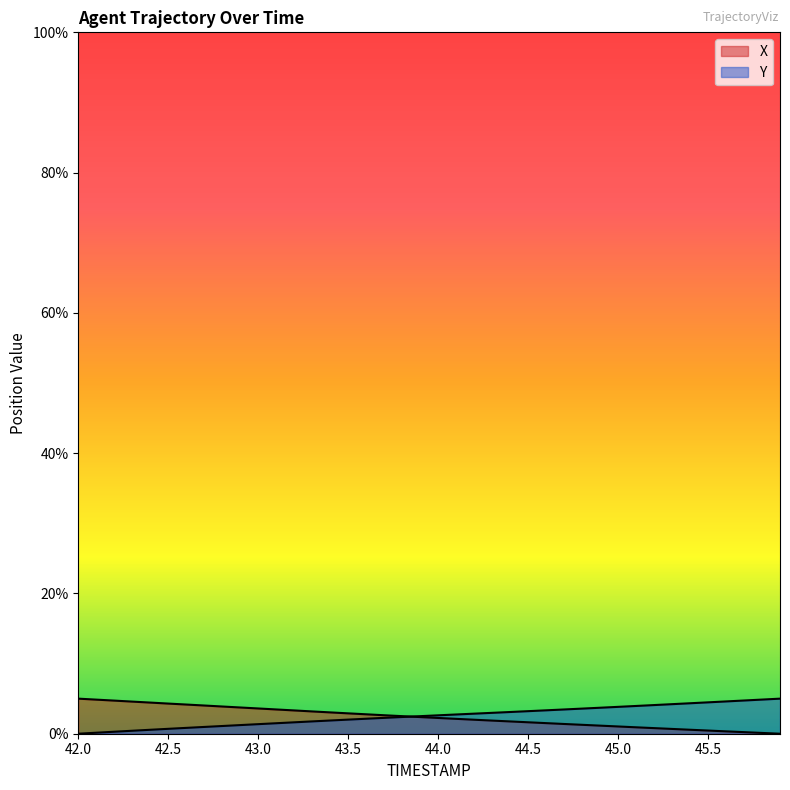

Rank the series by their average value, from lowest to highest.

X, Y